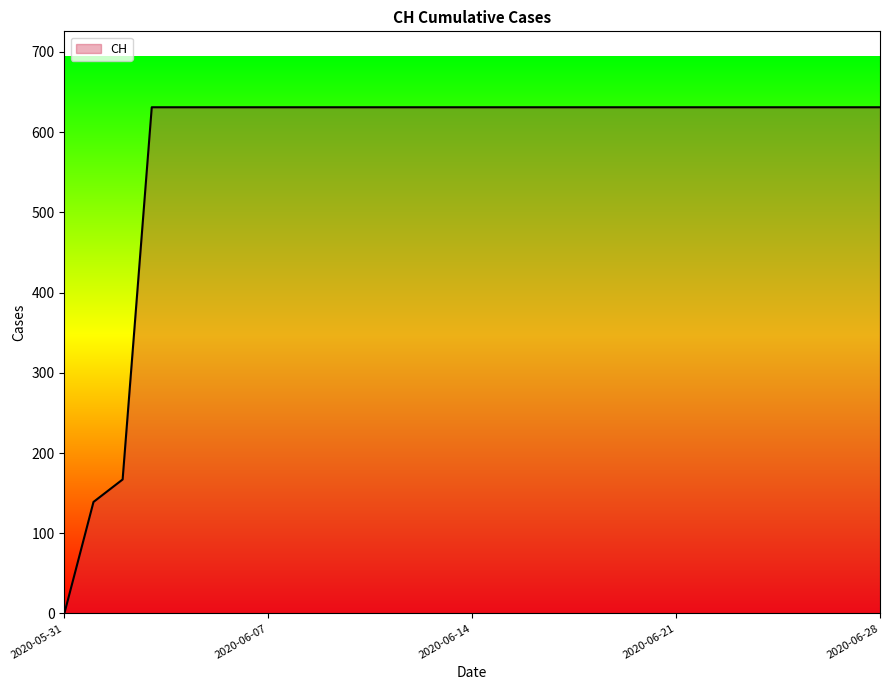

What is the maximum value shown in the chart?

631